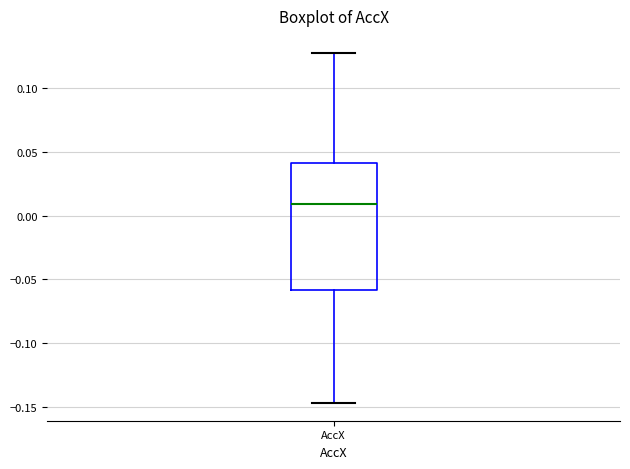

Transcribe this box plot: give where the median line is, the range the box spans, and where the two whiskers end, as read against the y-axis. The values are not printed on the chart, so give them approximately, as read against the axis.

median 0.010, box -0.060 to 0.040, whiskers -0.145 to 0.125